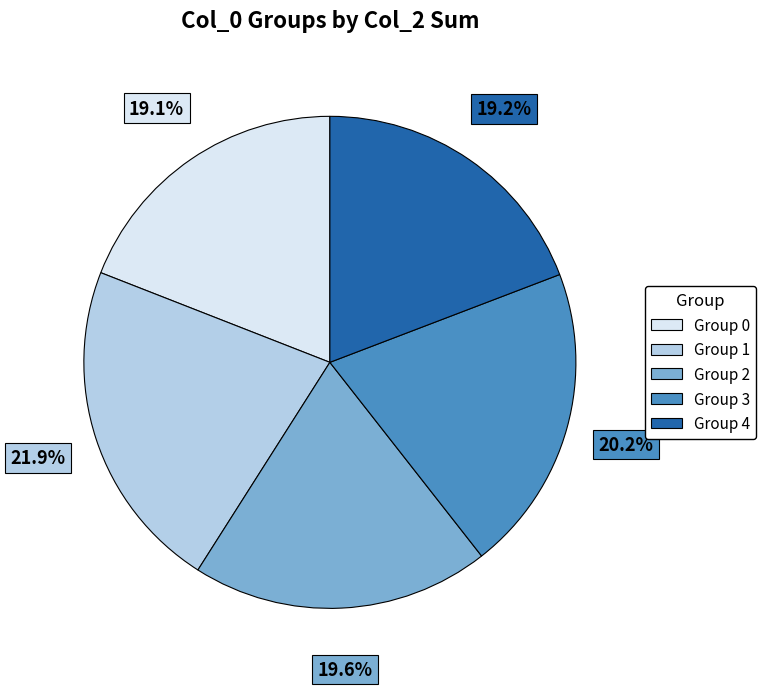

Does Group 3 represent more than half of the total?

No